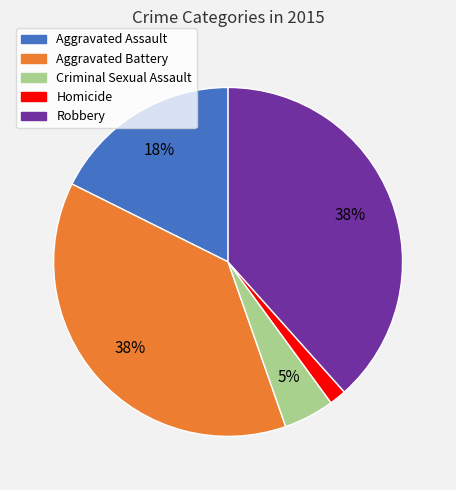

Is it true that Robbery is 29% of the pie?

False